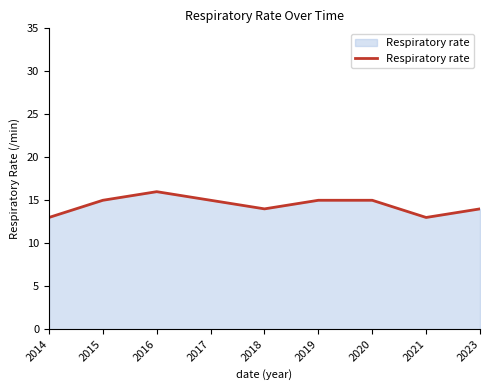

Between 2023 and 2015, which is larger?

2015